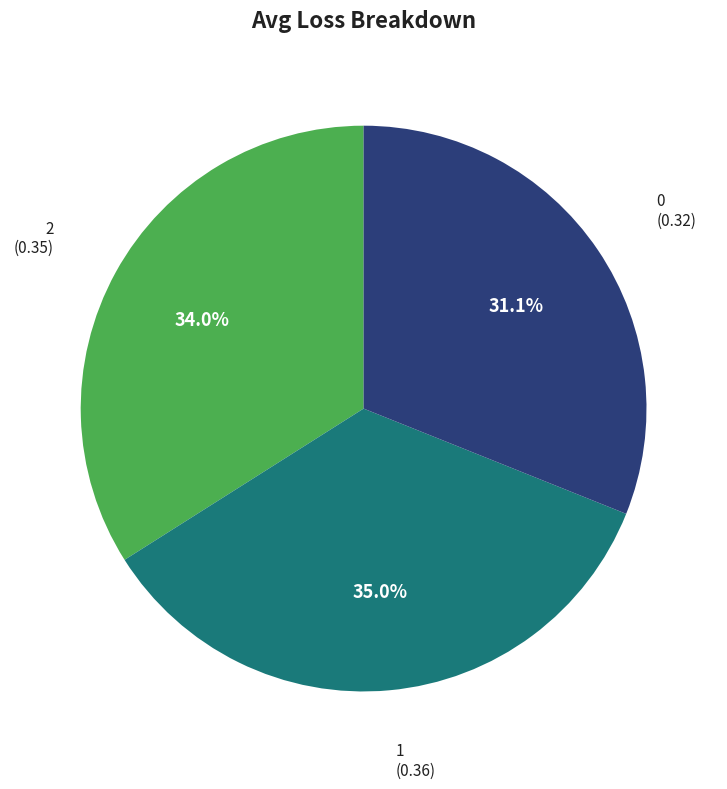

Is there any slice that represents more than half of the pie?

No